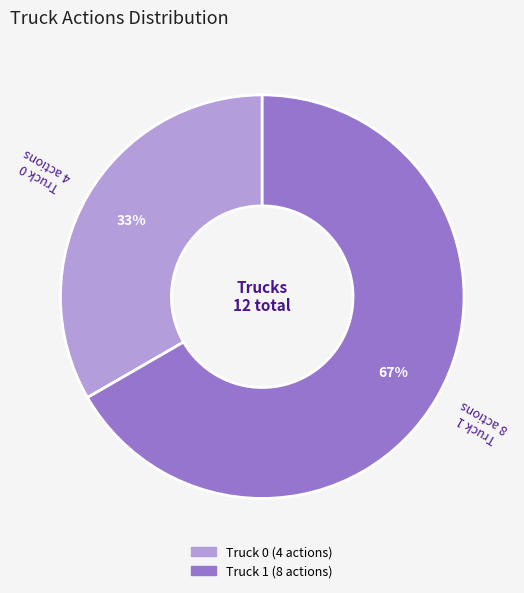

What is the ratio of the value at Truck 1 to the value at Truck 0?

2.0